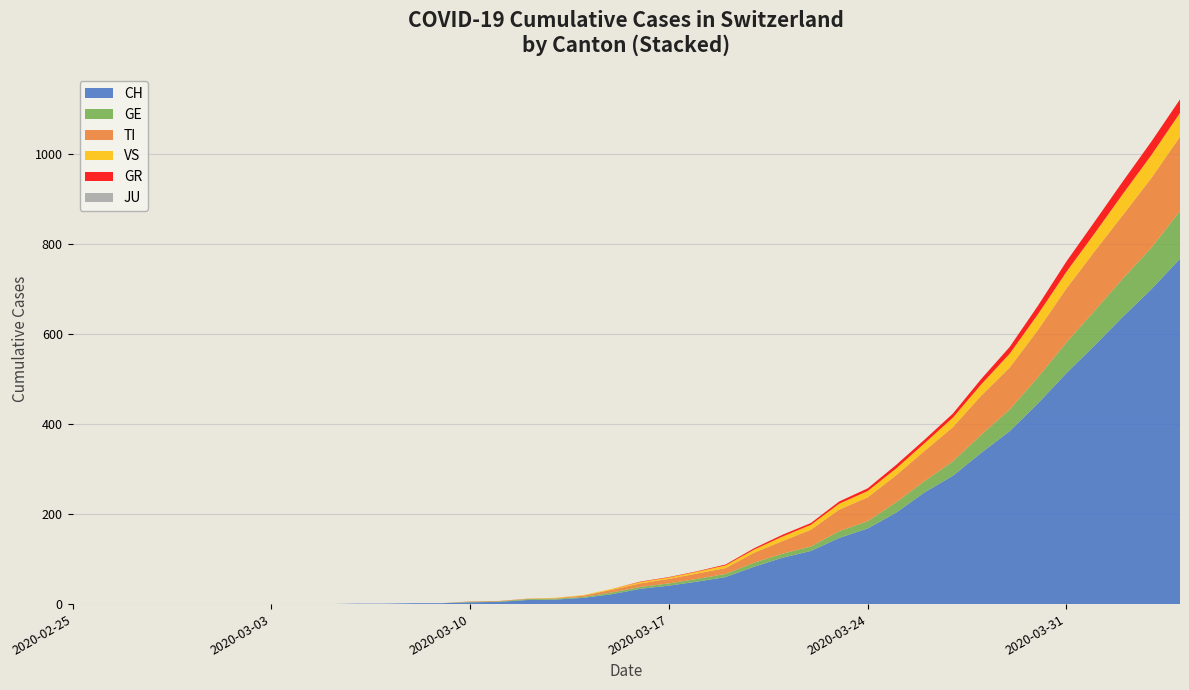

Reading left to right, extract all data points from this chart.

CH: 0	0	0	0	0	0	0	0	0	0	1	1	2	2	4	5	9	10	14	22	34	41	50	60	83	103	118	147	168	203	248	285	336	384	446	513	575	639	700	767
GE: 0	0	0	0	0	0	0	0	0	0	0	0	0	0	1	1	2	2	2	4	4	5	6	7	9	9	10	15	16	23	25	32	40	48	58	68	77	85	92	106
TI: 0	0	0	0	0	0	0	0	0	0	0	0	0	0	1	1	1	1	3	6	8	10	12	13	22	28	37	48	53	60	67	76	87	93	105	120	132	141	155	165
VS: 0	0	0	0	0	0	0	0	0	0	0	0	0	0	0	0	0	1	1	2	3	3	4	6	7	10	11	13	14	15	17	21	25	31	35	37	40	47	51	53
GR: 0	0	0	0	0	0	0	0	0	0	0	0	0	0	0	0	0	0	0	0	1	1	1	2	3	4	4	5	6	8	8	9	12	15	19	23	26	28	30	30
JU: 0	0	0	0	0	0	0	0	0	0	0	0	0	0	0	0	0	0	0	0	0	0	0	0	0	0	0	0	0	0	0	0	0	0	0	0	0	0	0	0